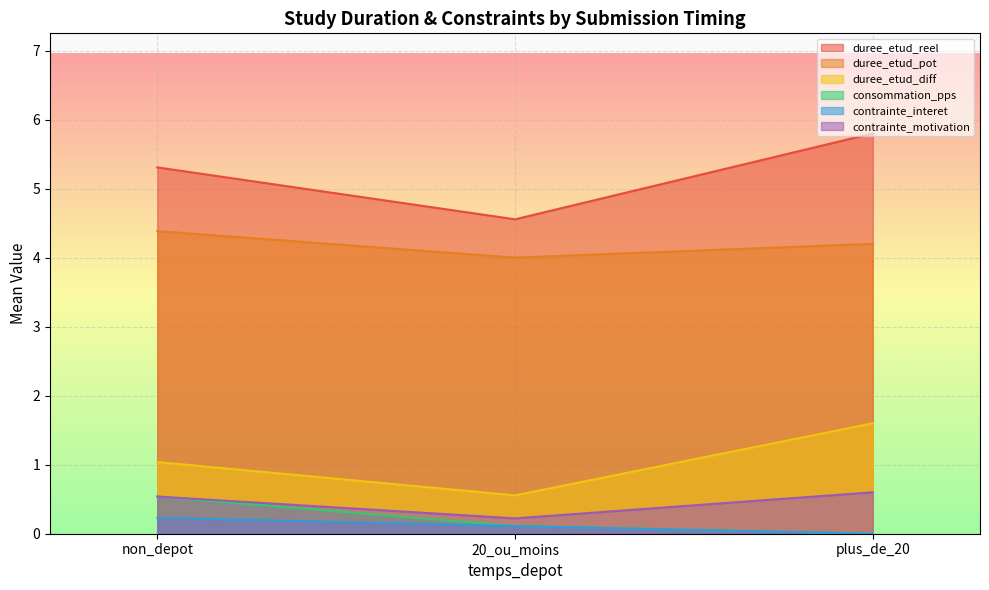

At which label does consommation_pps reach its peak?

non_depot